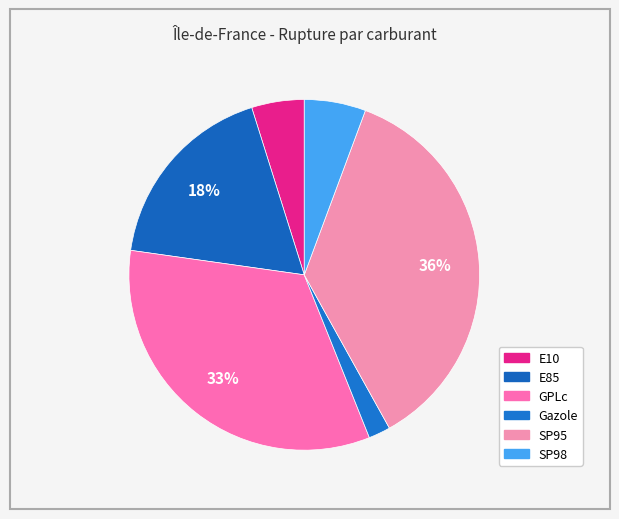

How many slices are in this pie chart?

6